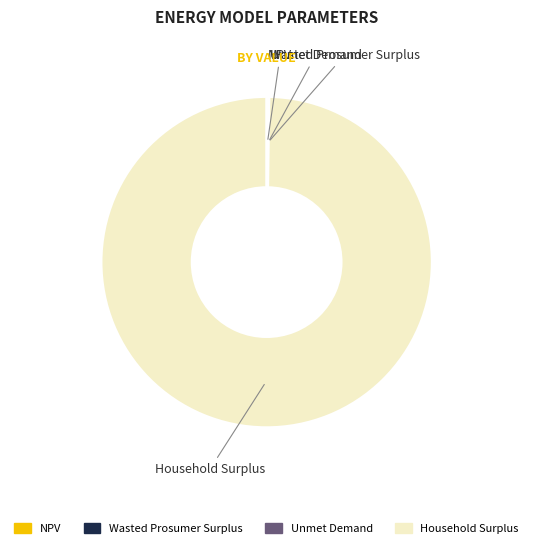

What is the largest slice in the pie chart?

Household Surplus